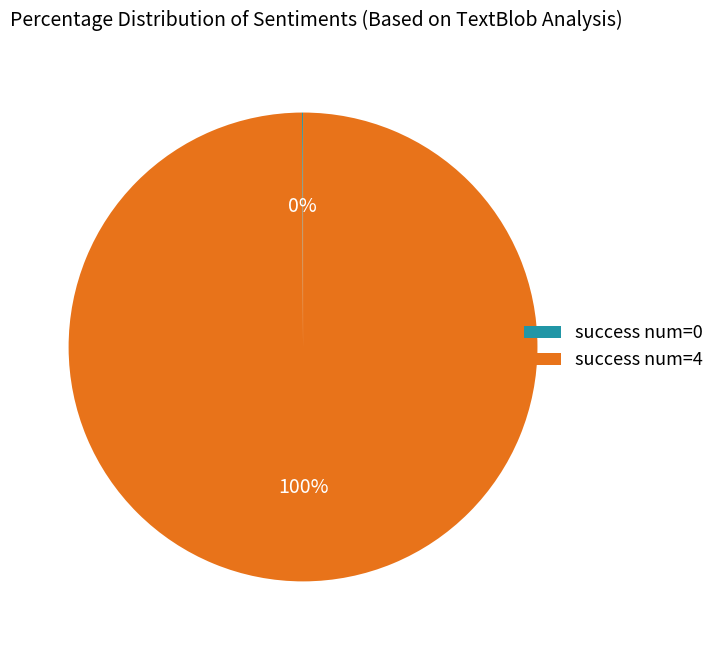

Which category accounts for the majority?

success num=4